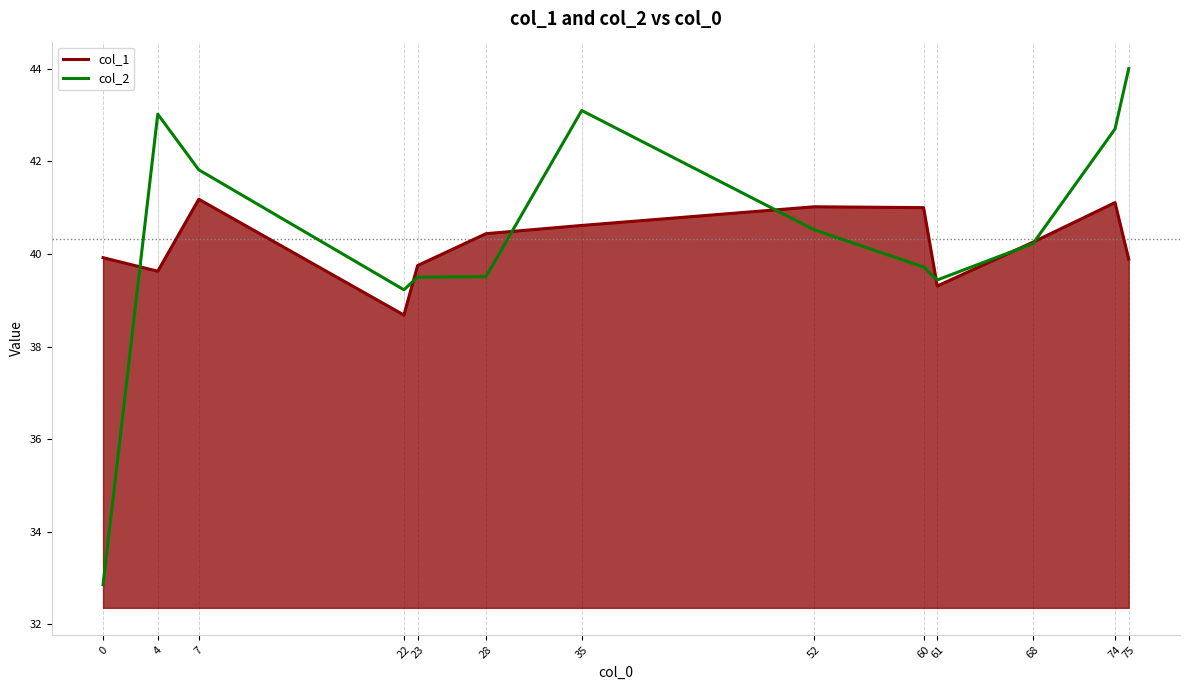

At which label does col_2 first exceed 40?

4